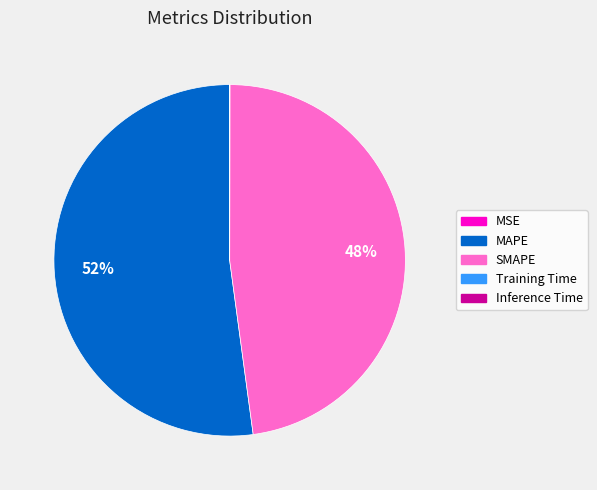

Is it true that MAPE is 52% of the pie?

True